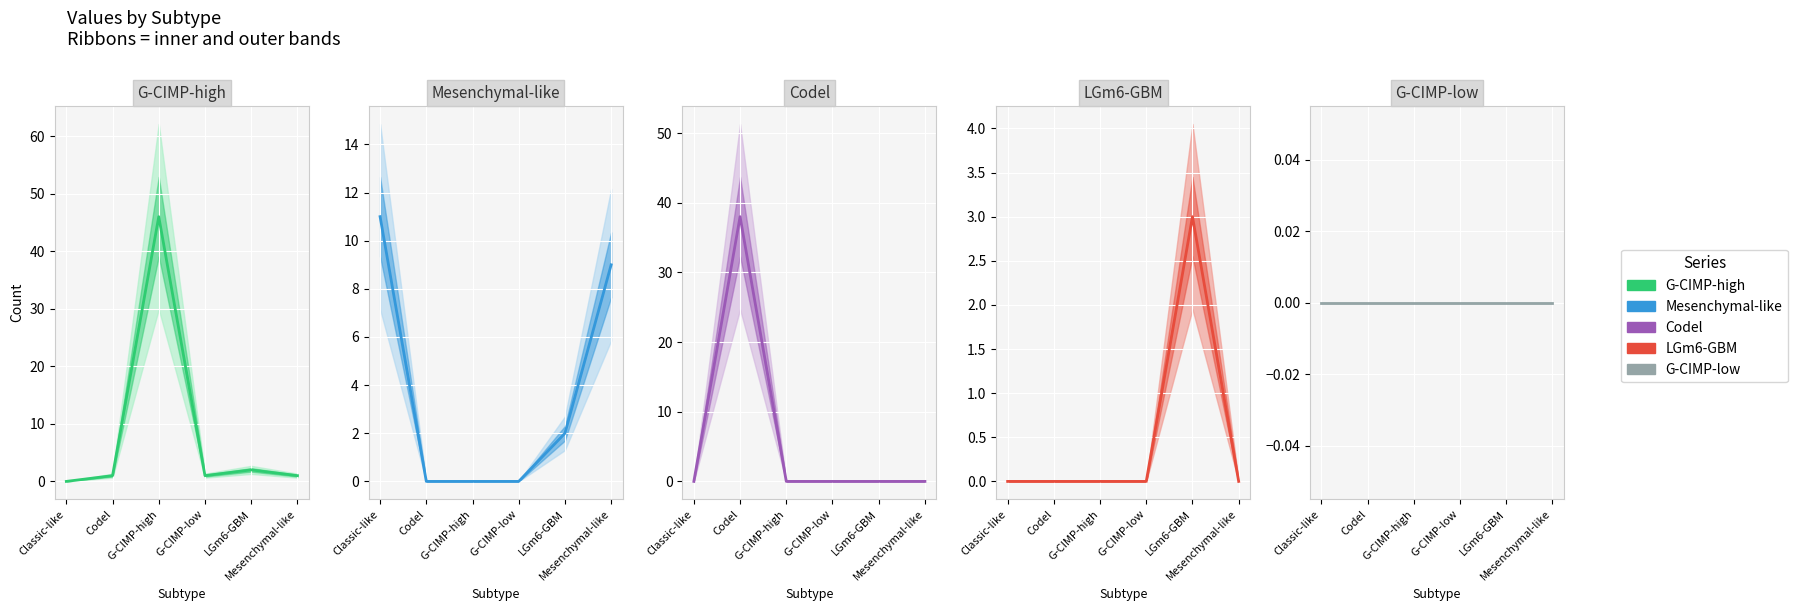

How many positive values does the LGm6-GBM series have?

1